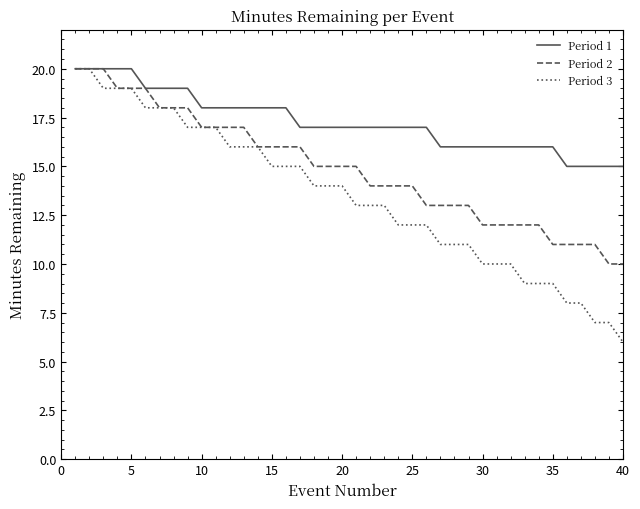

Rank the series by their average value, from highest to lowest.

Period 1, Period 2, Period 3